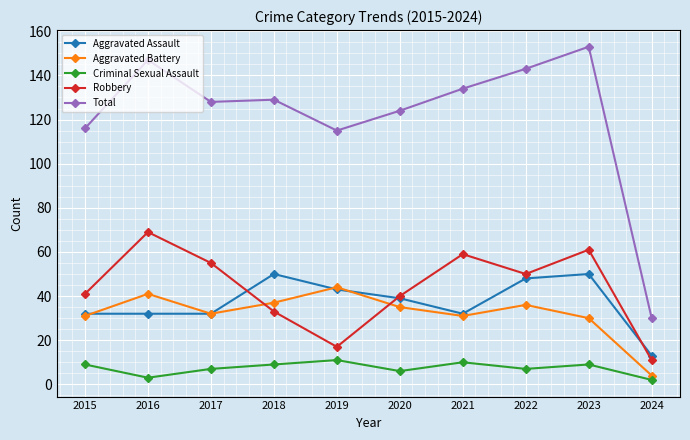

True or false: Criminal Sexual Assault and Total cross at least once.

False